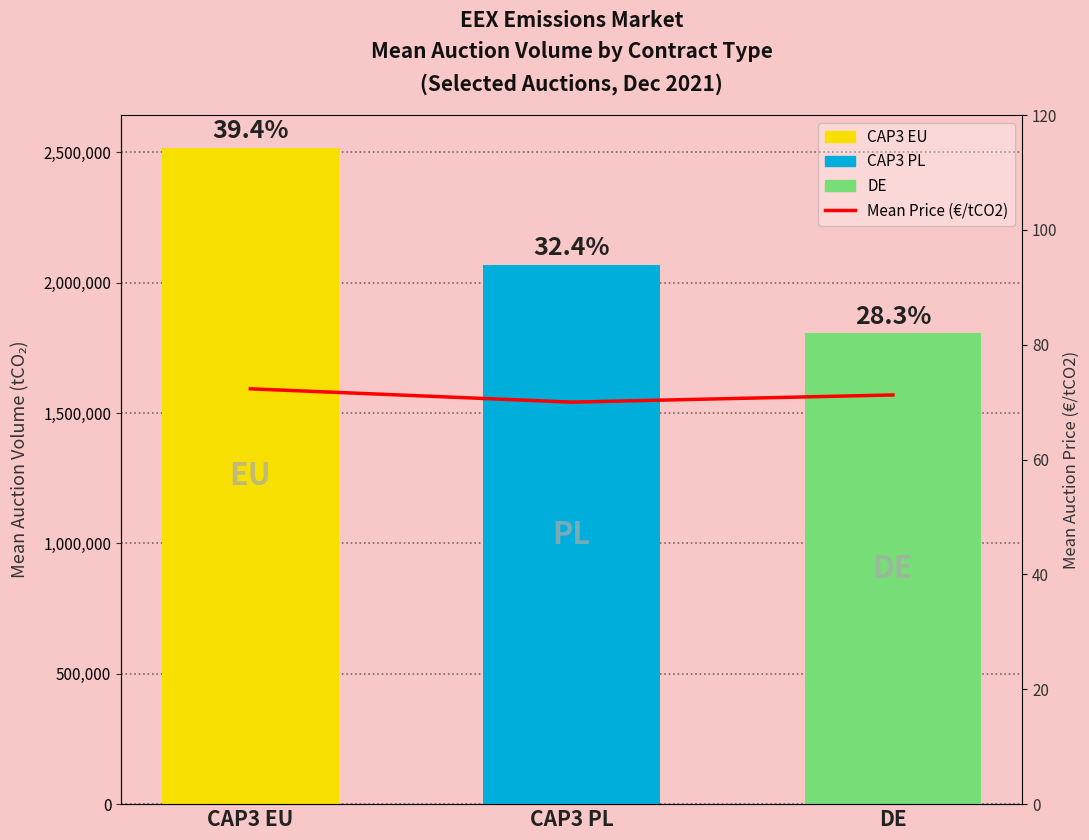

List the labels in order of Auction Volume (tCO2) value, largest first.

CAP3 EU, CAP3 PL, DE